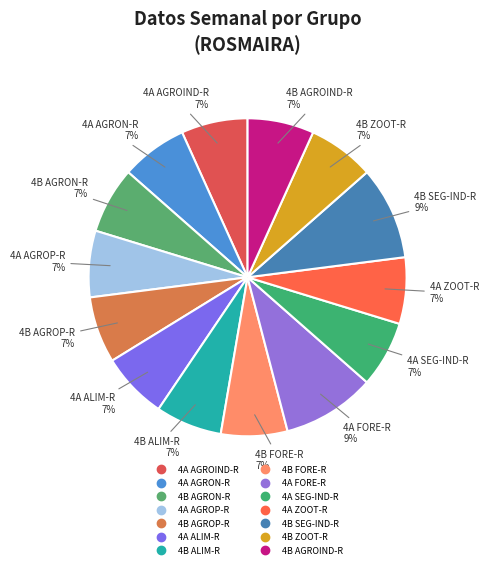

Is the sum of 4B ZOOT-R and 4A AGROP-R greater than half?

No